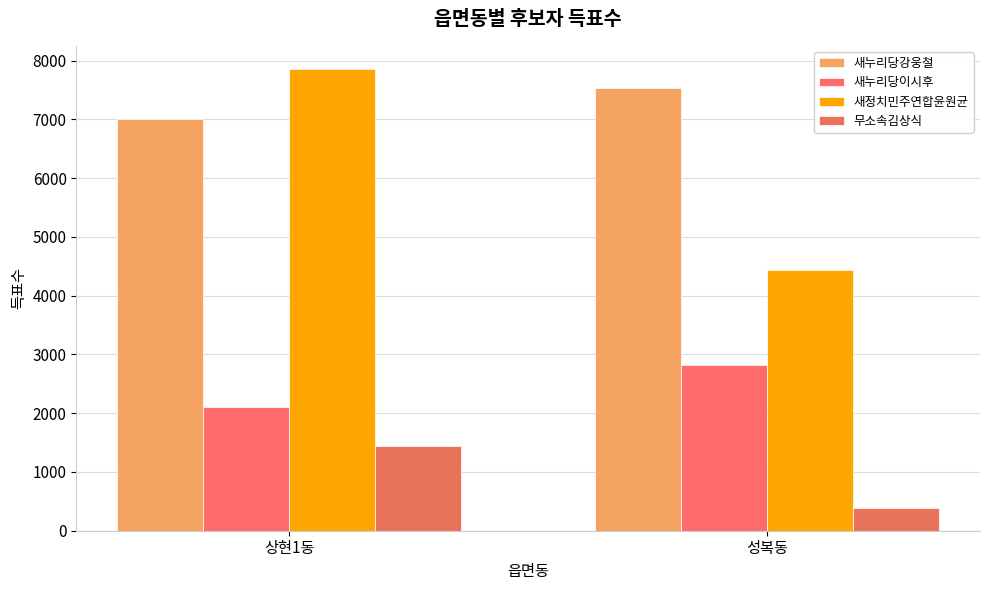

The 무소속김상식 series shows 395 at 성복동. True or false?

True